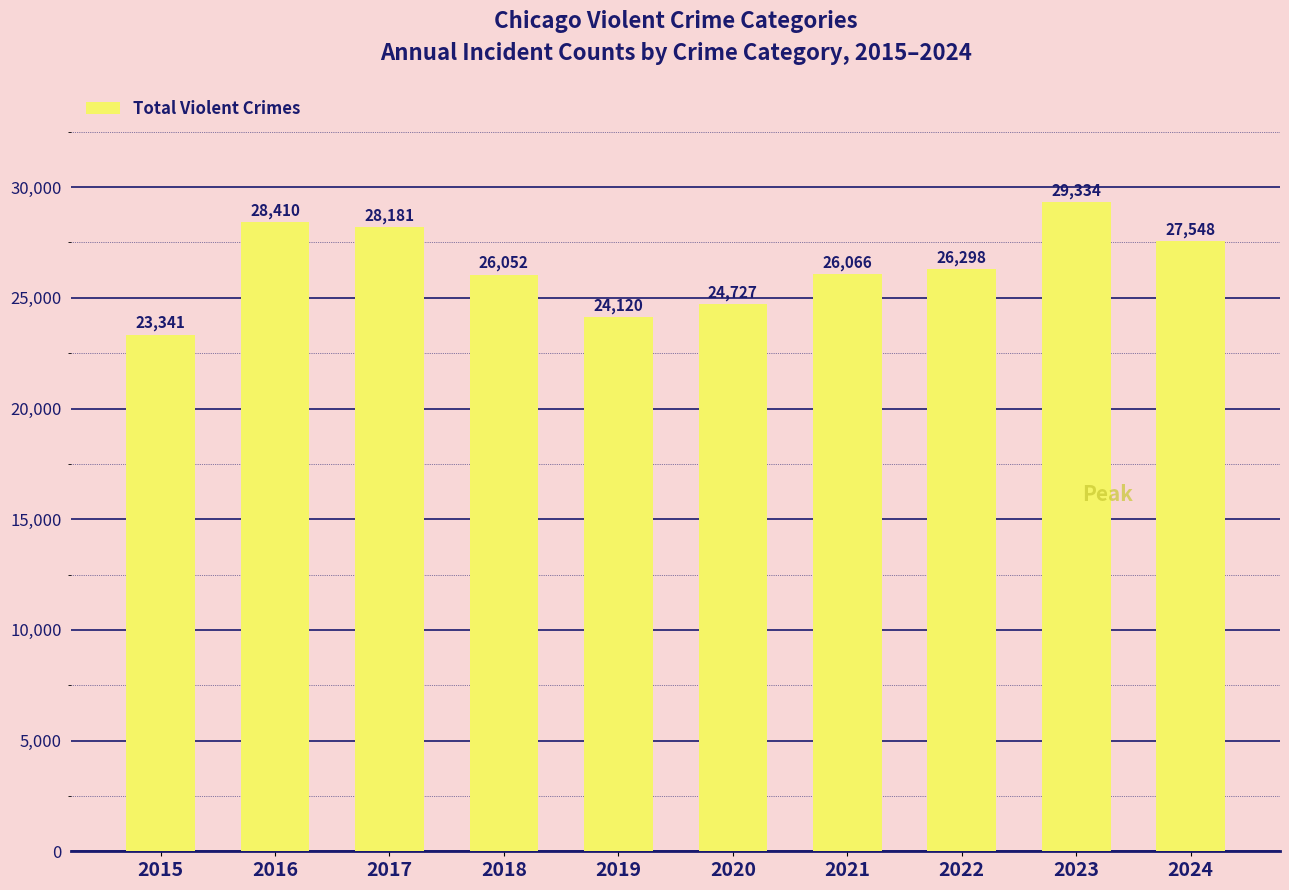

List the labels in order of value, smallest first.

2015, 2019, 2020, 2018, 2021, 2022, 2024, 2017, 2016, 2023